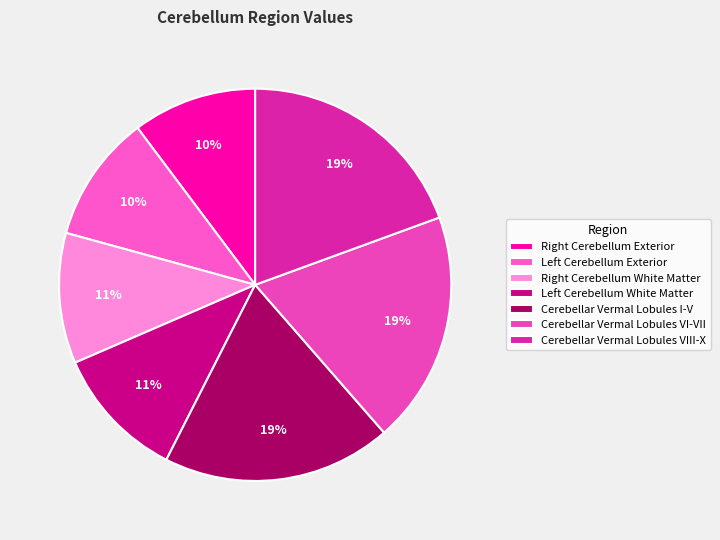

How many slices are in this pie chart?

7